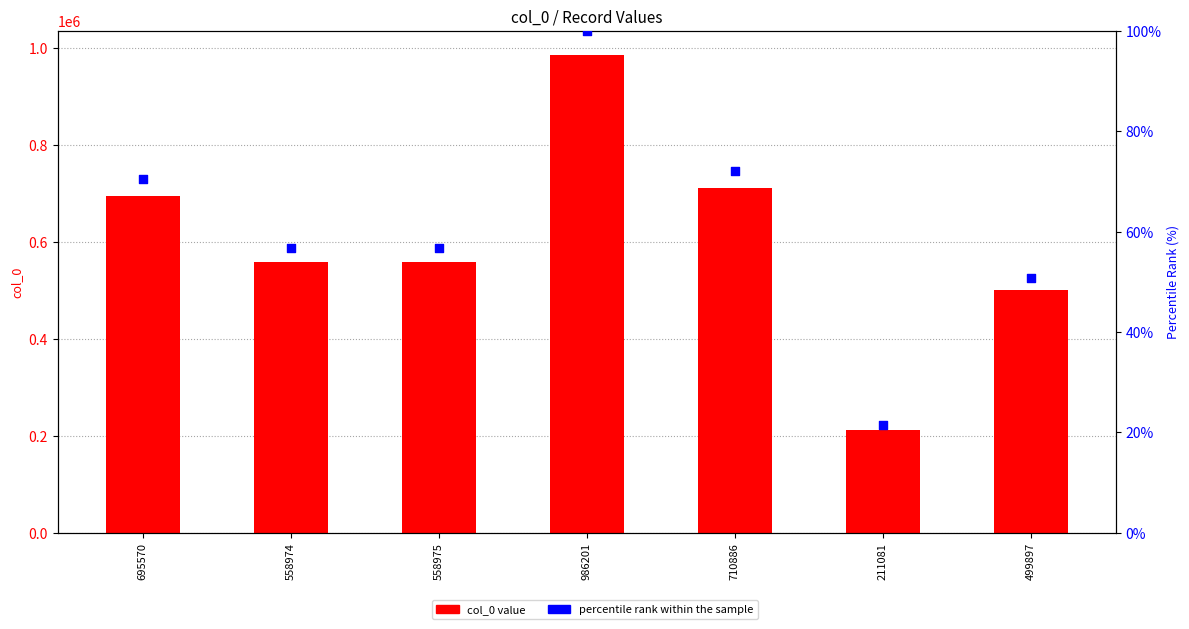

At which category is the sum across all series the highest?

986201